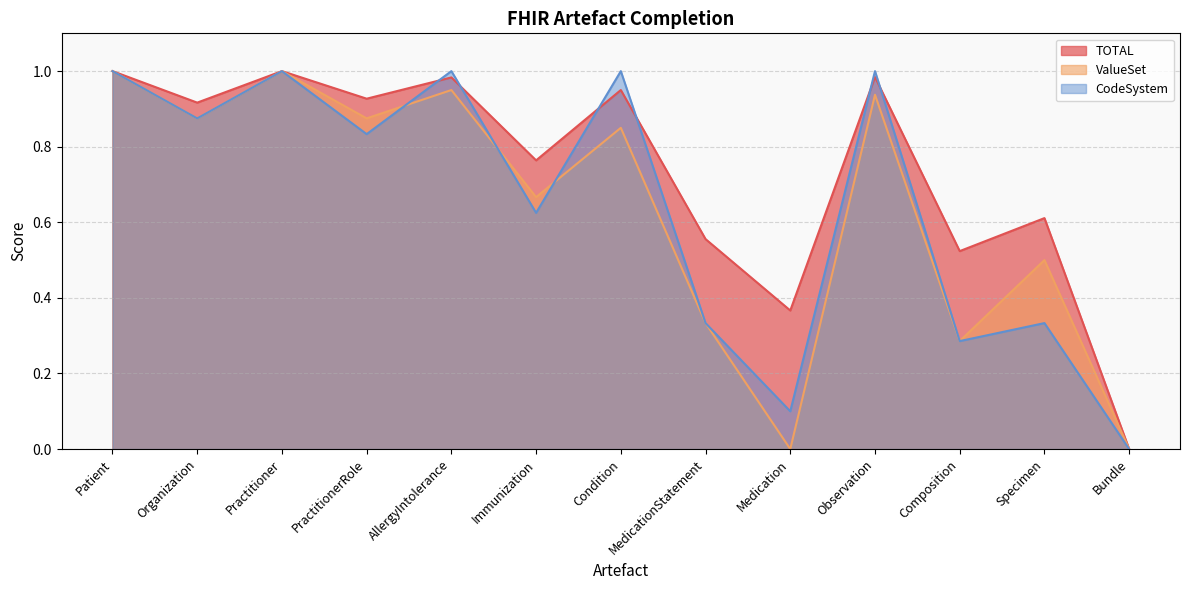

What is the maximum value for ValueSet?

1.0